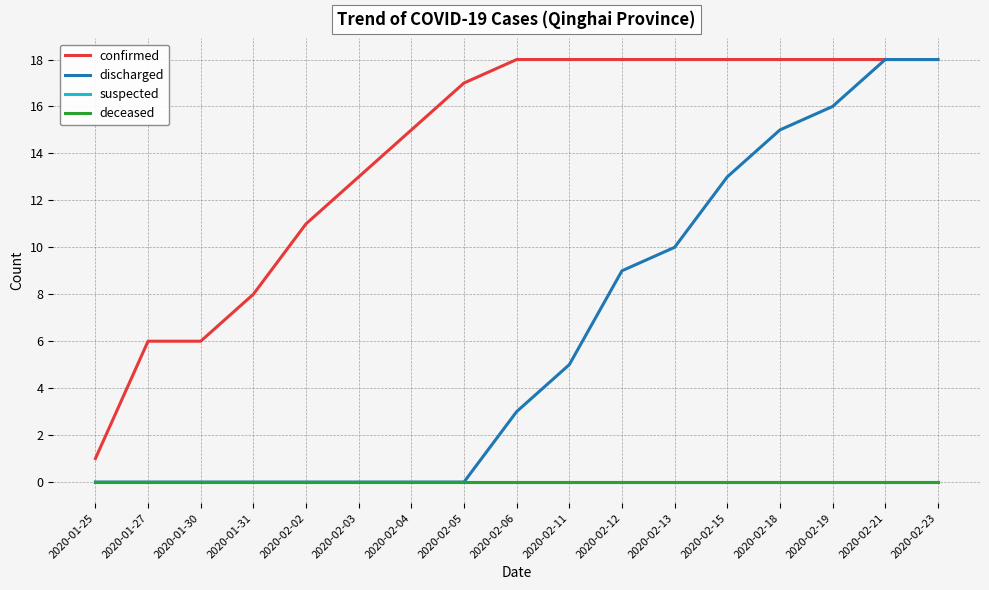

Does the chart have visible grid lines?

Yes